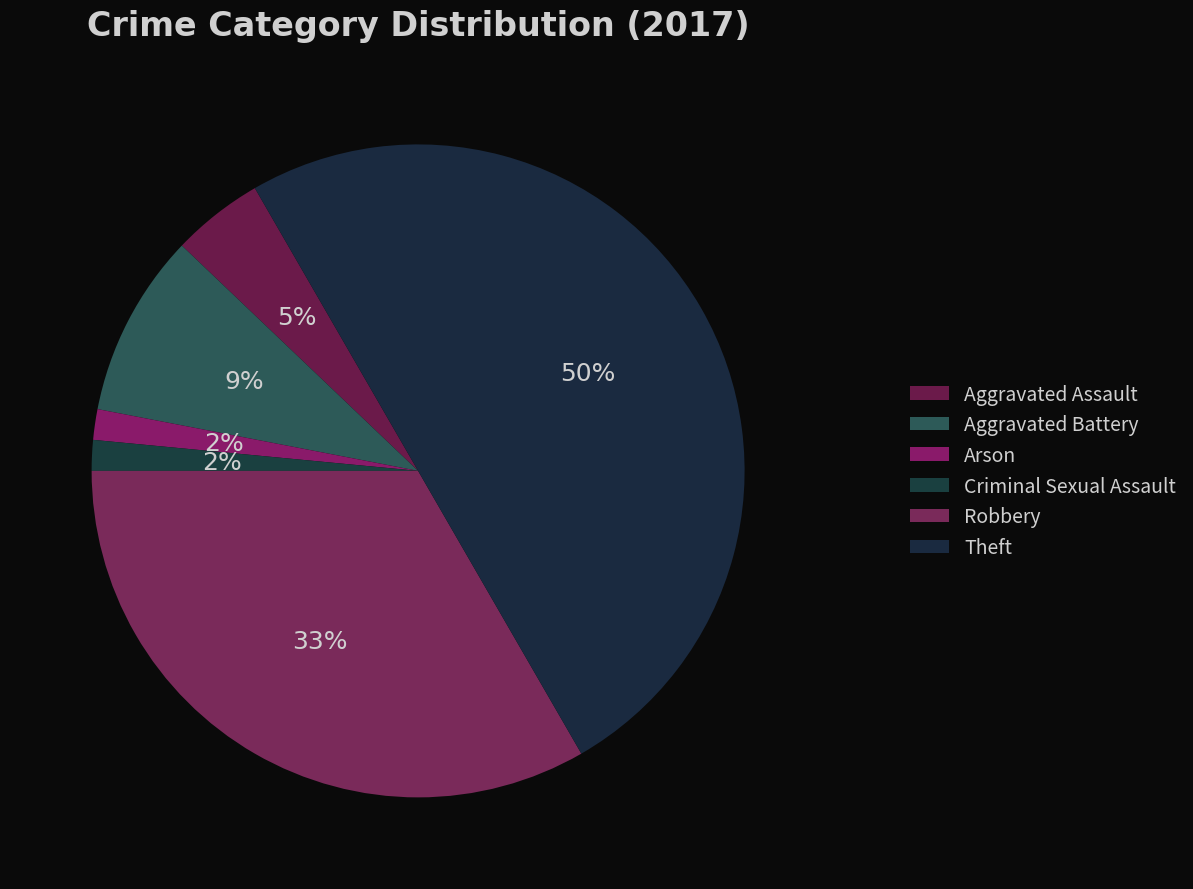

How many segments does this pie chart have?

6